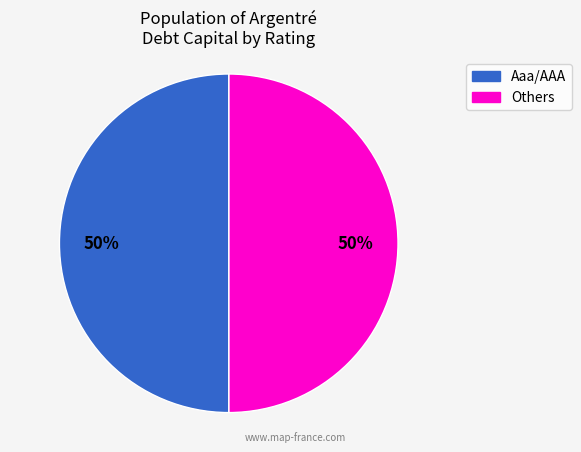

To the nearest percent, what is the average slice percentage?

50%